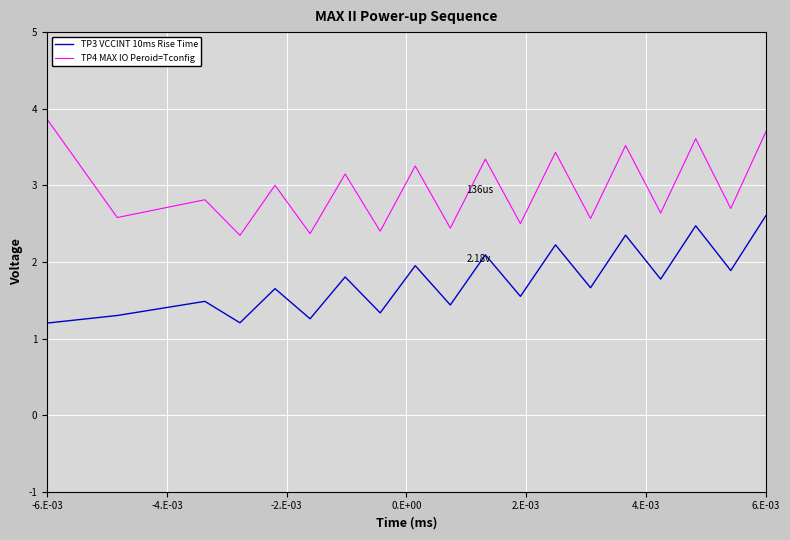

Rank the series by their average value, from lowest to highest.

TP3 VCCINT 10ms Rise Time, TP4 MAX IO Peroid=Tconfig